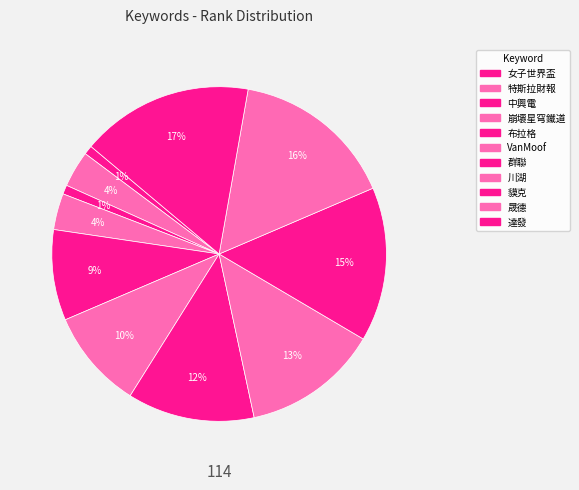

To the nearest percent, what is the average slice percentage?

9%